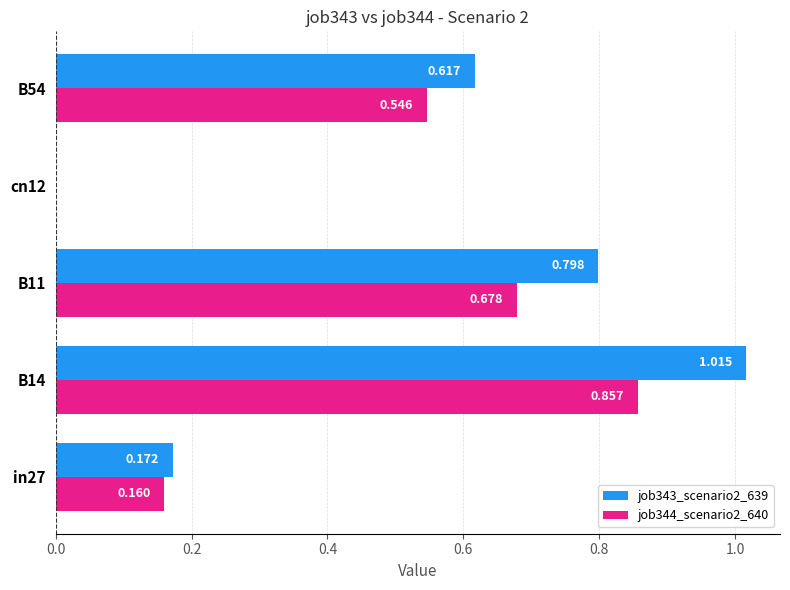

Is the value of job343_scenario2_639 at B54 greater than the value of job344_scenario2_640 at B11?

No